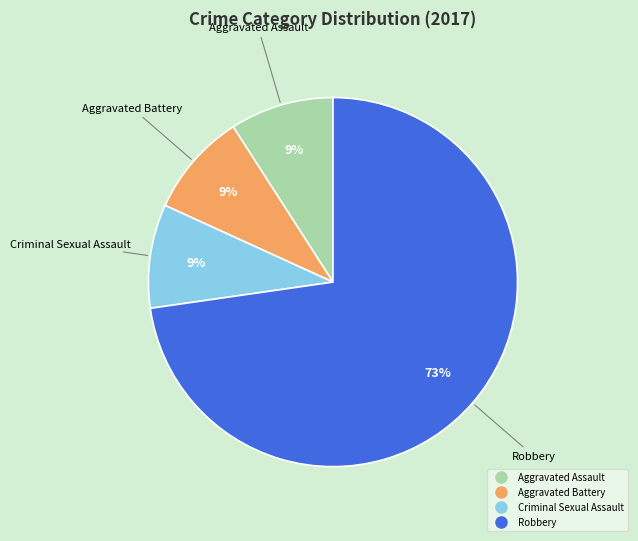

To the nearest percent, what percentage of the pie is Aggravated Battery?

9%